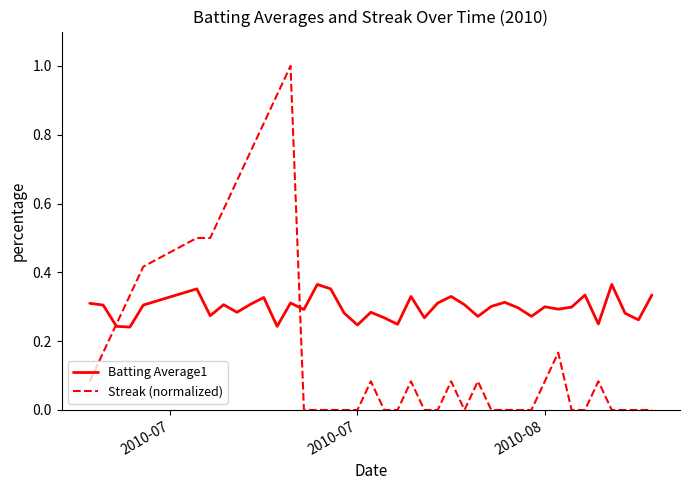

Which series has the largest total across all categories?

Batting Average1